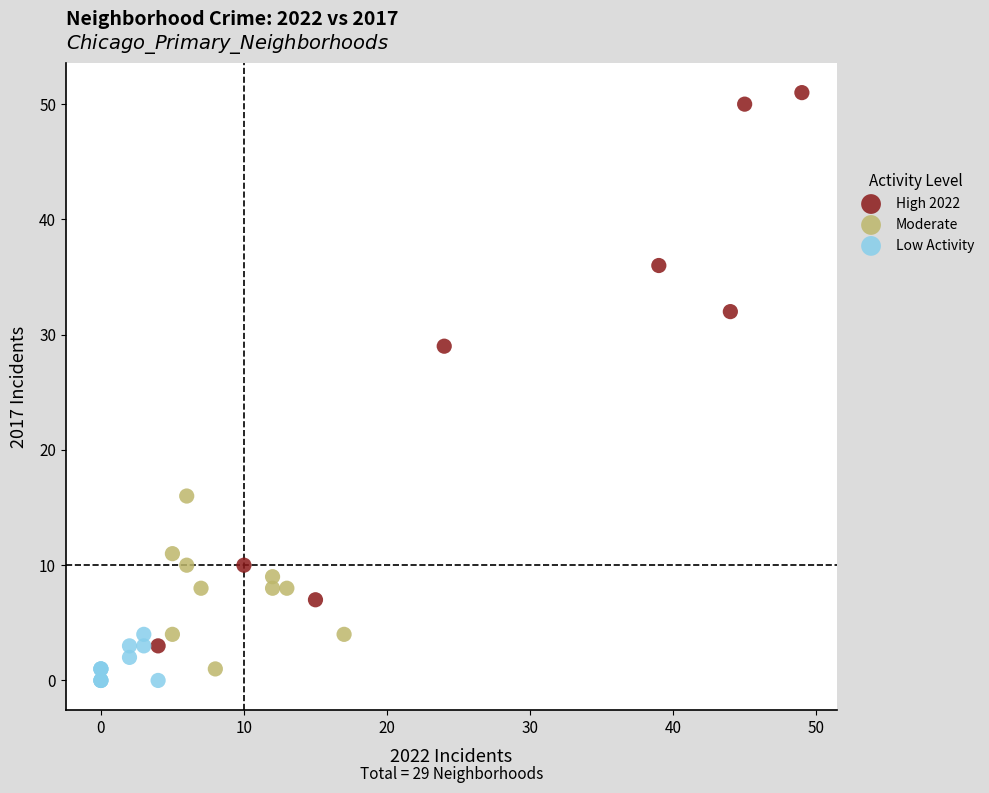

Which series has the widest spread of Y values?

High 2022